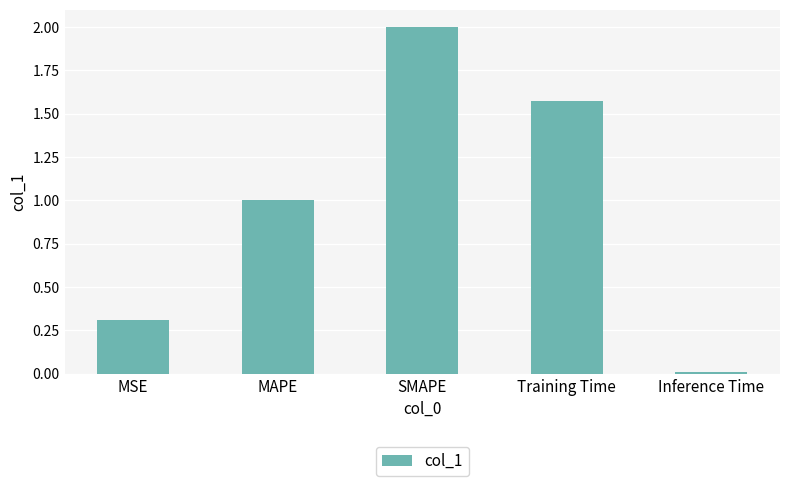

True or false: the data shows 2.9 at SMAPE.

False